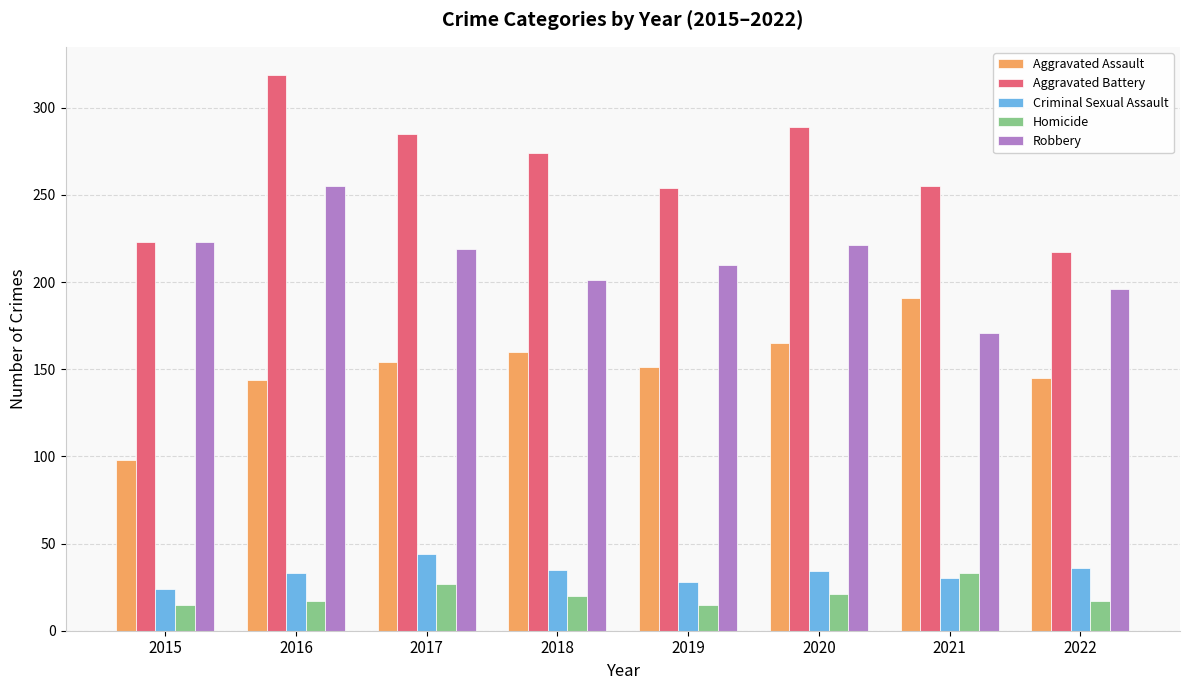

Count the number of data series in this chart.

5